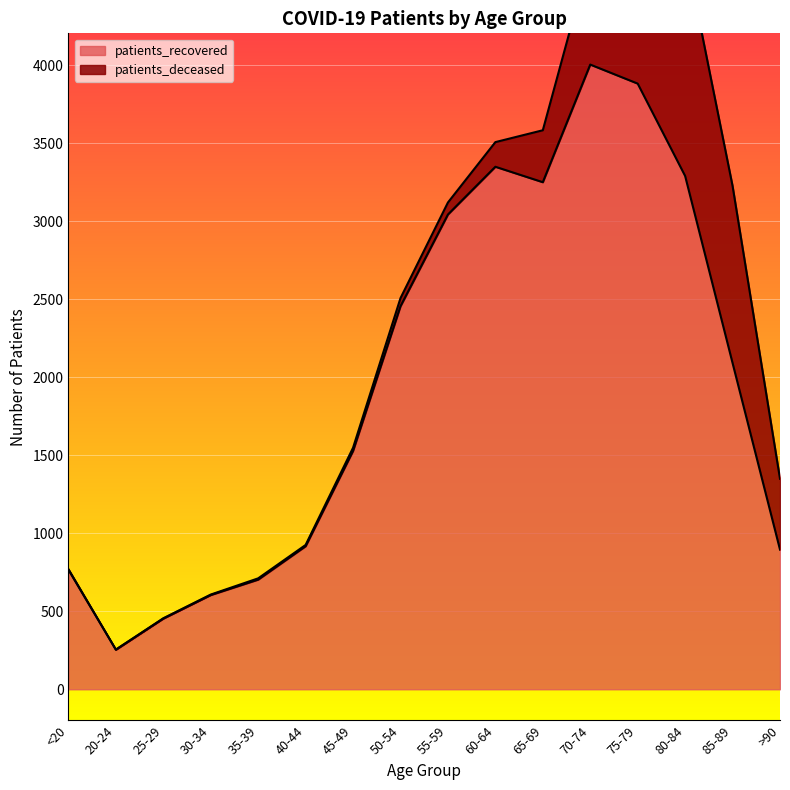

At which category does the data reach its first local peak?

60-64